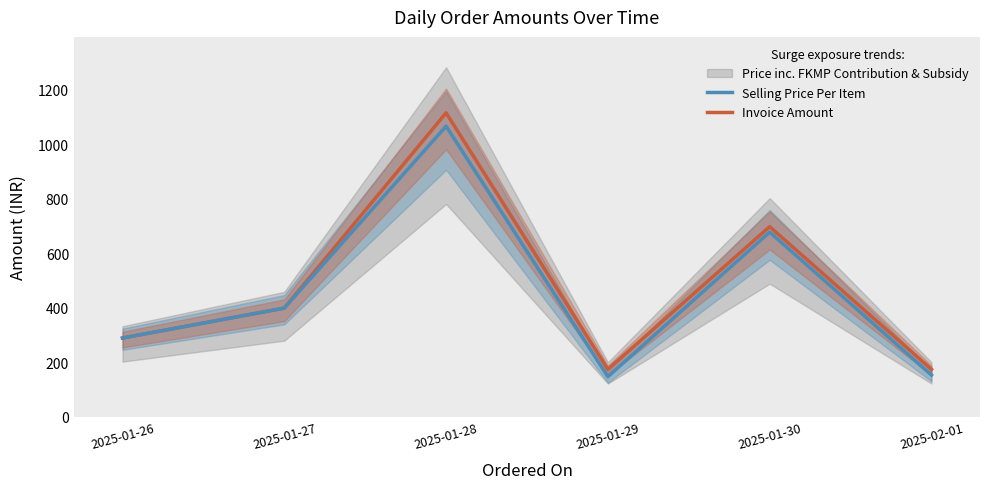

Which has a higher value, 2025-01-30 or 2025-01-29?

2025-01-30